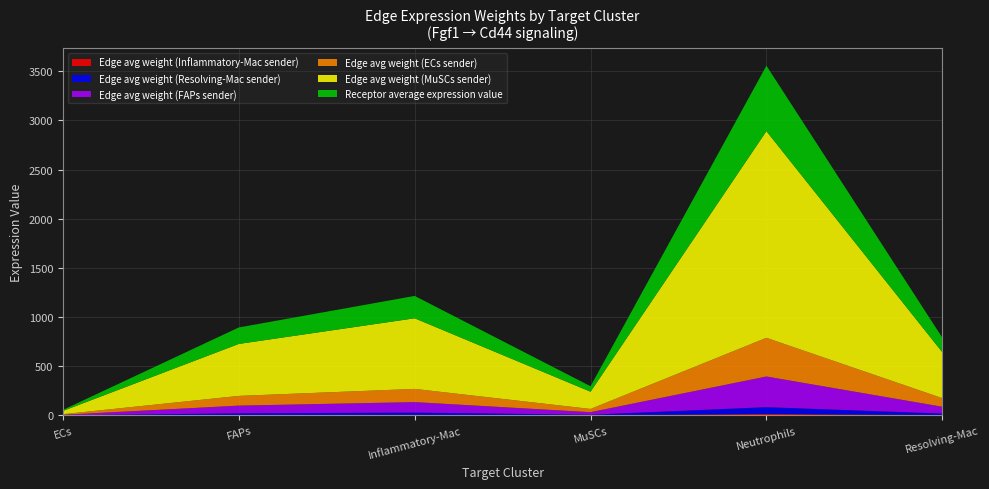

Reading left to right, transcribe all the data shown in this chart.

Edge average expression weight (ECs sender): 6.2	98.9	134.4	32.8	393.5	87.5
Edge average expression weight (FAPs sender): 4.9	78.4	106.5	26.0	311.7	69.3
Edge average expression weight (MuSCs sender): 33.0	528.7	718.4	175.3	2102.4	467.3
Edge average expression weight (Resolving-Mac sender): 1.1	17.4	23.6	5.8	69.1	15.3
Edge average expression weight (Inflammatory-Mac sender): 0.2	3.8	5.2	1.3	15.1	3.4
Receptor average expression value: 10.5	167.4	227.5	55.5	665.8	148.0